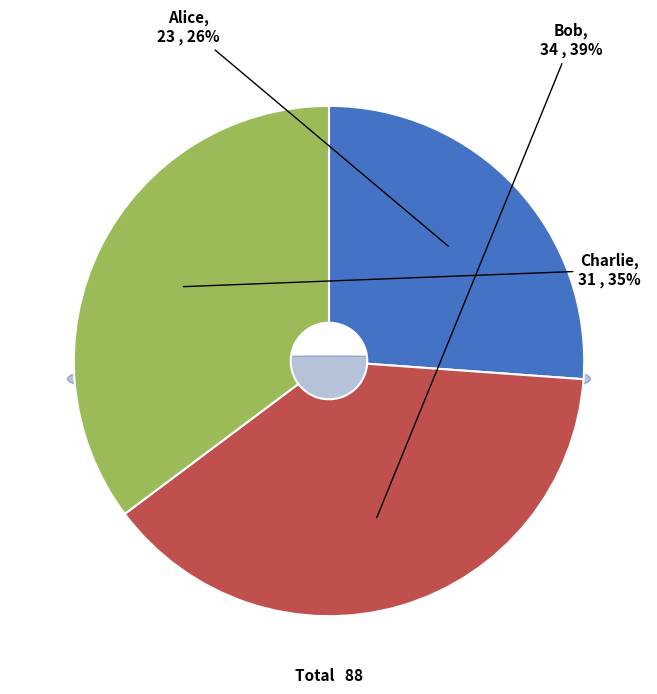

To the nearest percent, what percentage of the pie is Alice?

26%